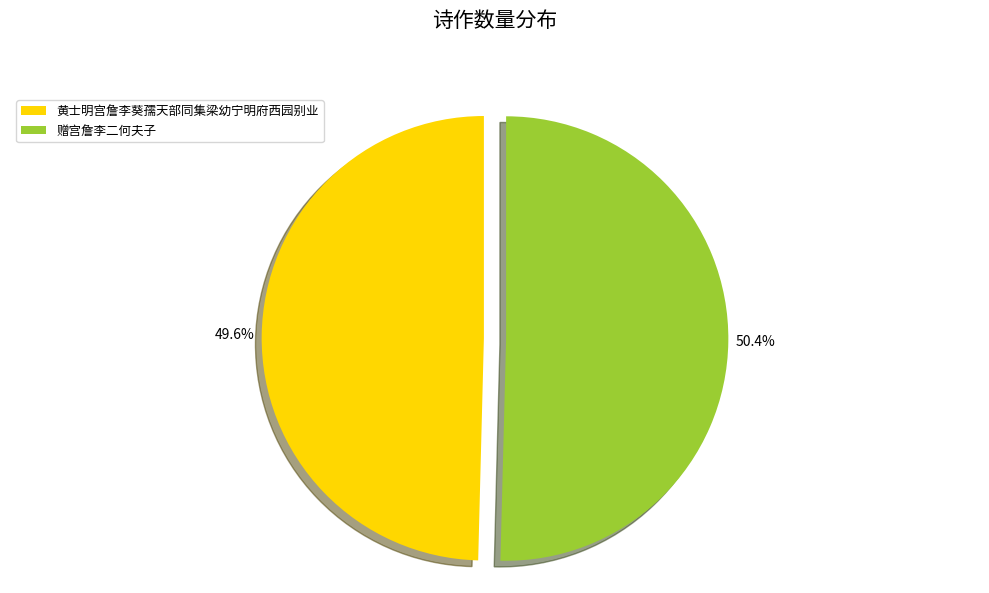

How many segments does this pie chart have?

2